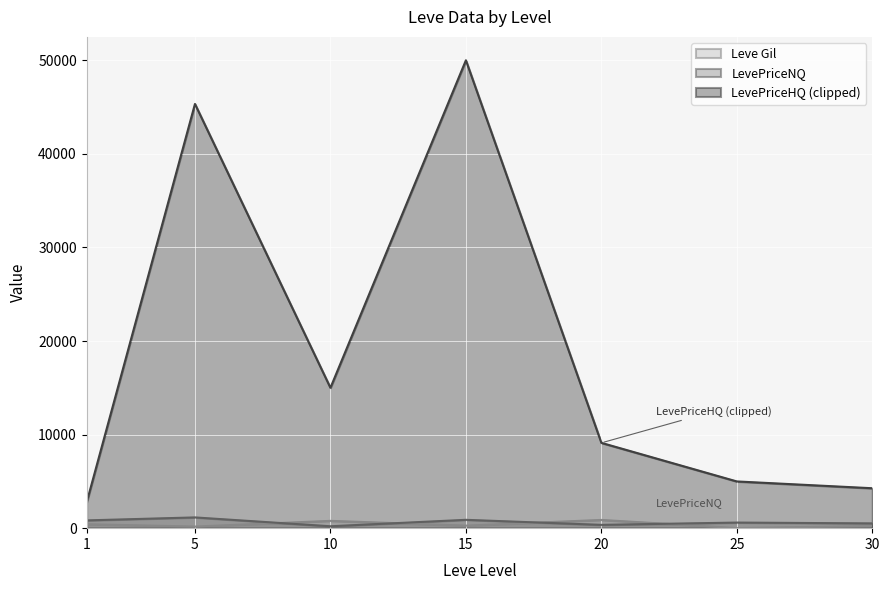

What is the difference between the Leve Gil values at 10 and 15?

510.0